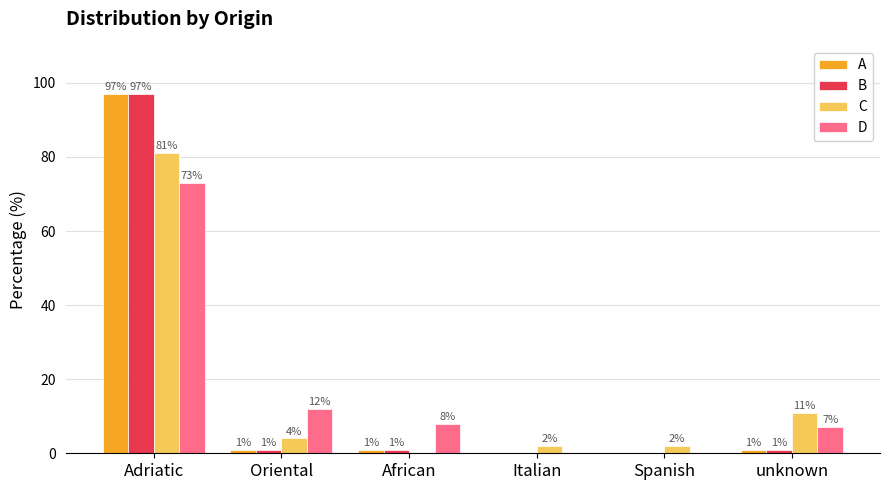

Reading right to left, transcribe all the data shown in this chart.

A: 1	0	0	1	1	97
B: 1	0	0	1	1	97
C: 11	2	2	0	4	81
D: 7	0	0	8	12	73